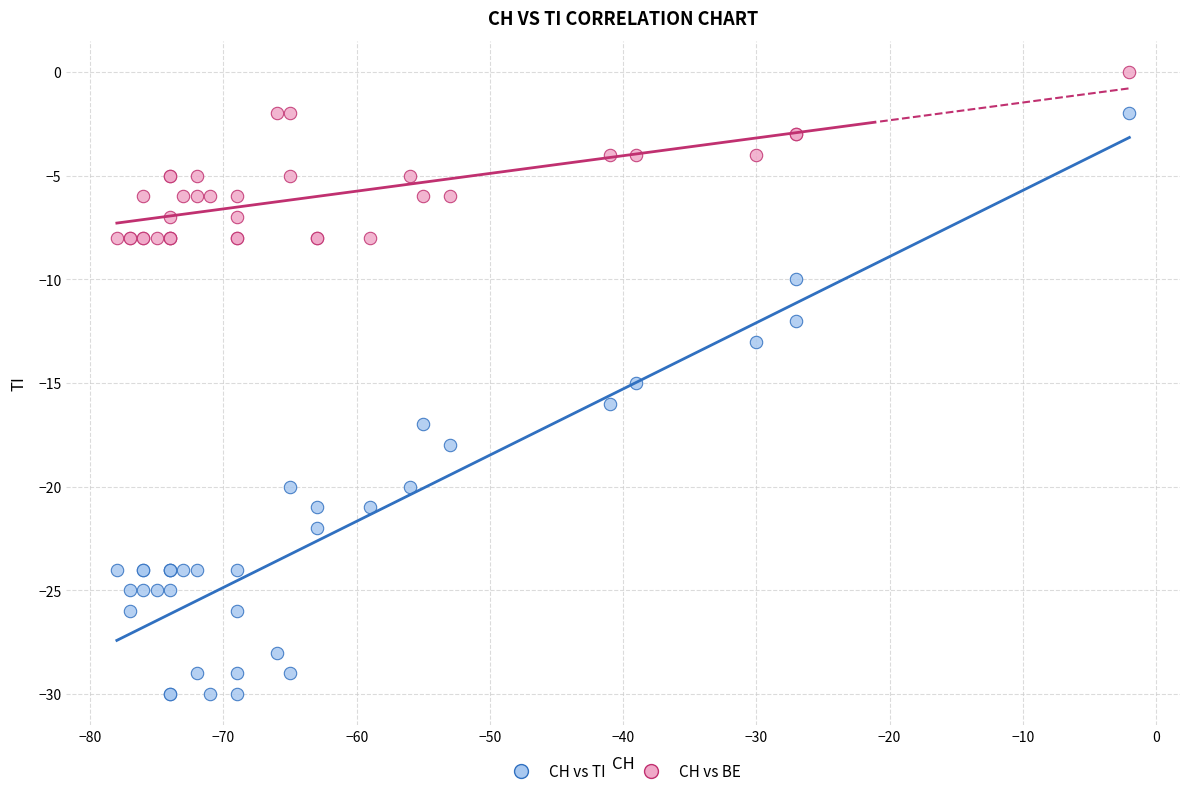

What are all the series names shown in the legend?

CH vs TI, CH vs BE